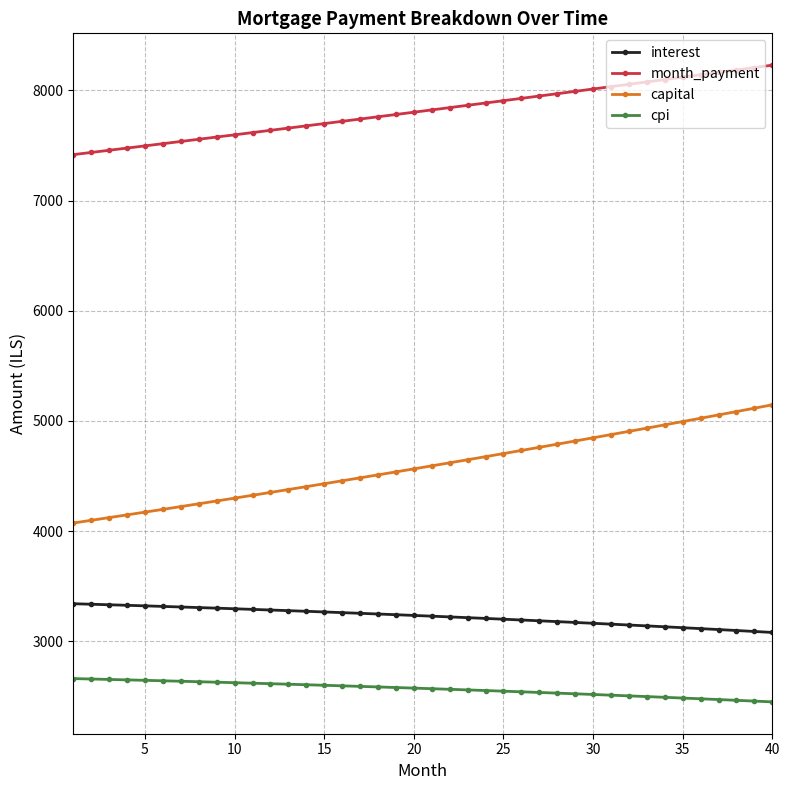

At how many categories does at least one series exceed 7252?

40